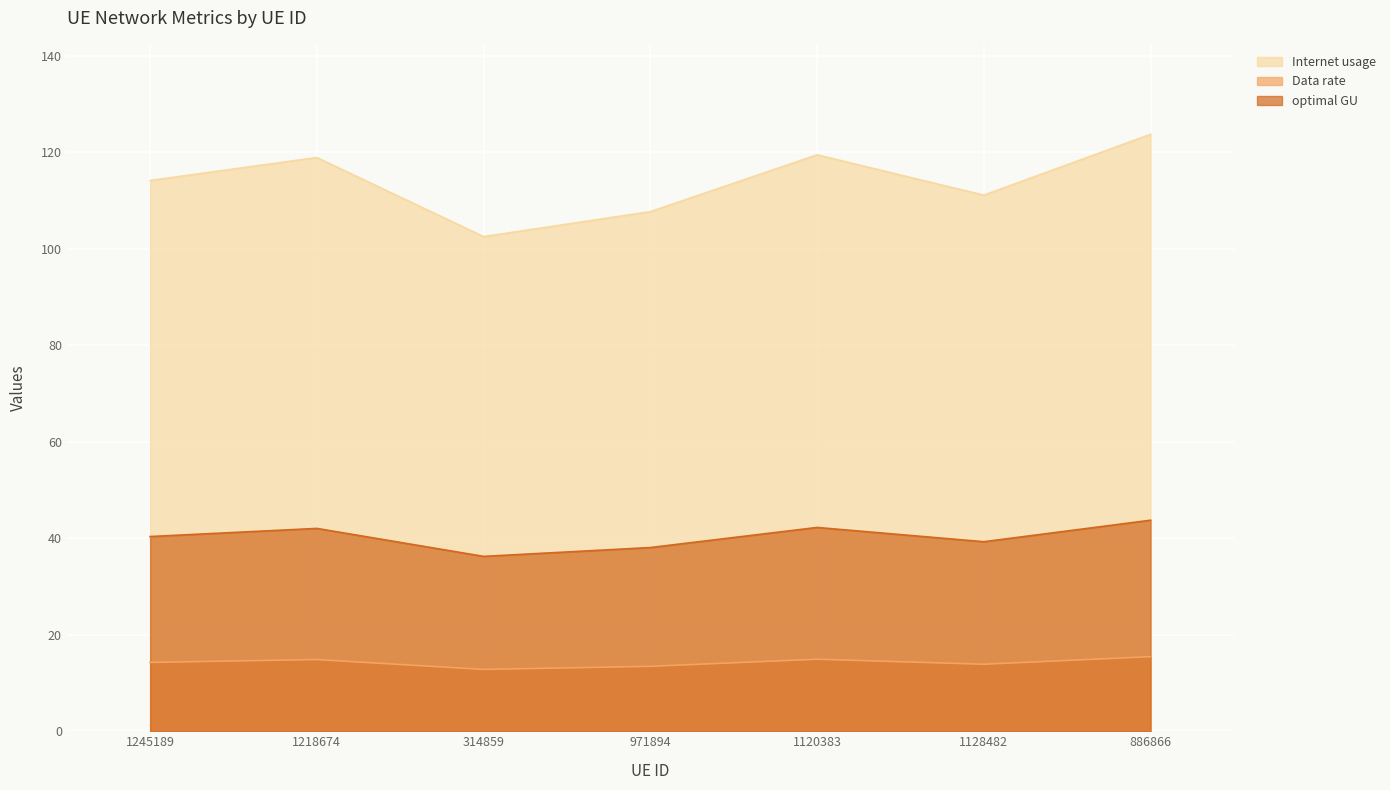

Reading left to right, transcribe all the data shown in this chart.

Internet usage: 114.2	118.9	102.5	107.7	119.5	111.1	123.7
Data rate: 14.3	14.9	12.8	13.5	14.9	13.9	15.5
optimal GU: 40.4	42.0	36.3	38.1	42.2	39.3	43.7